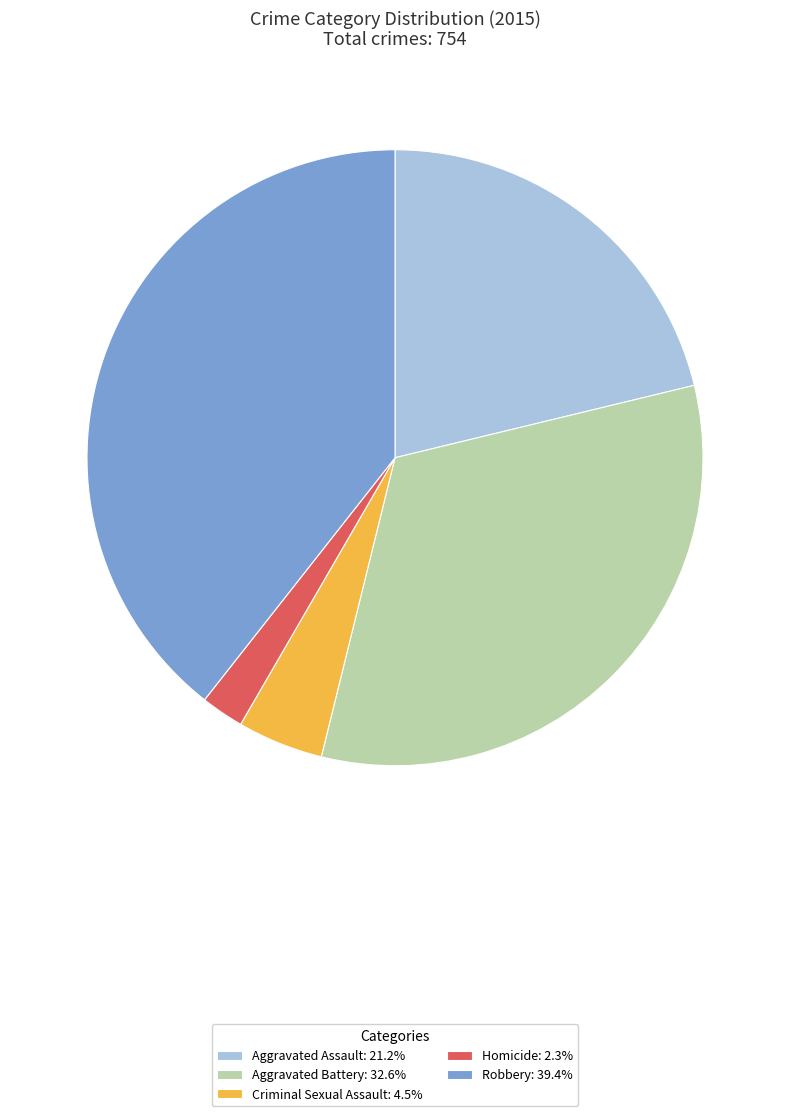

Count the number of slices in the pie.

5